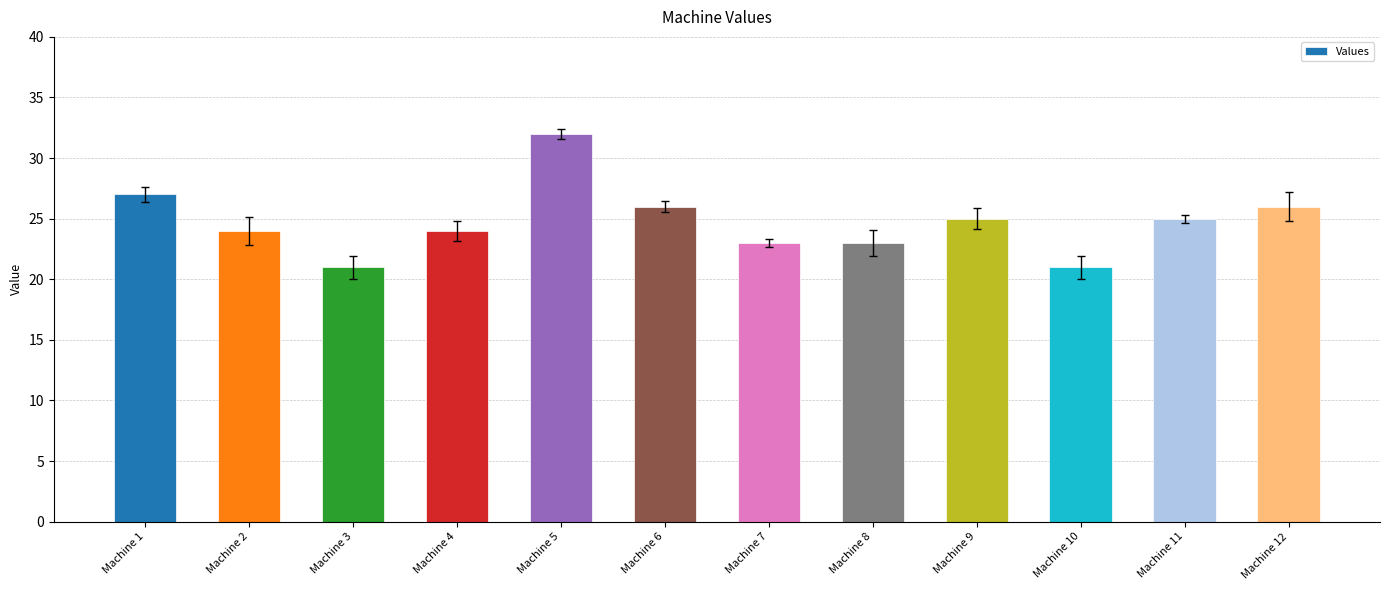

How many bars are there in total?

12